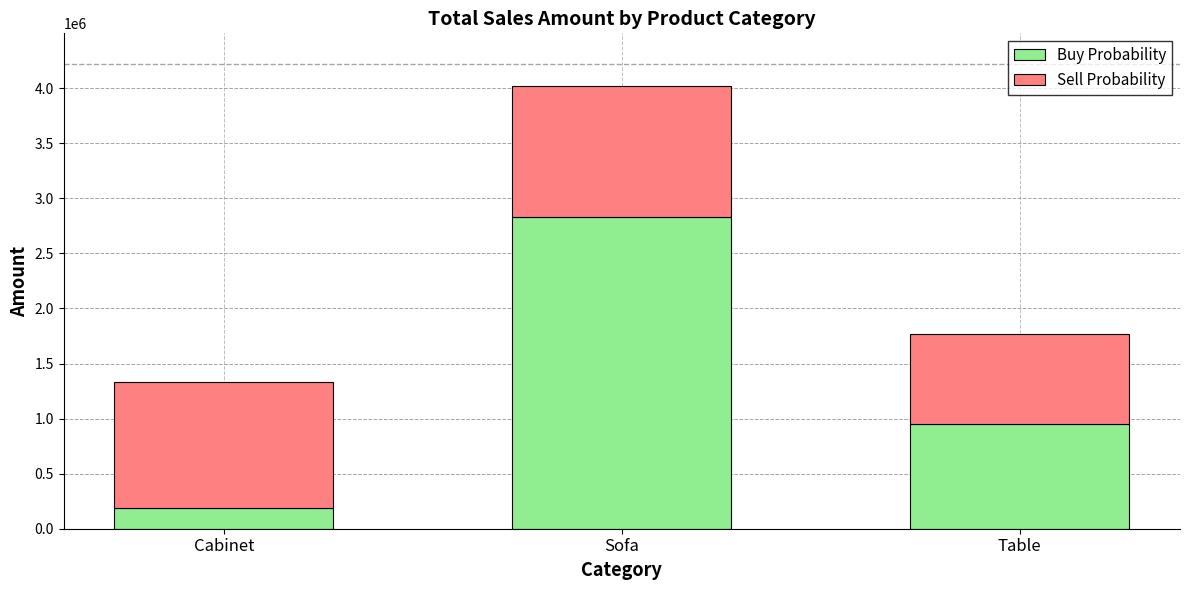

Are the bars grouped side by side (vs. stacked)?

No